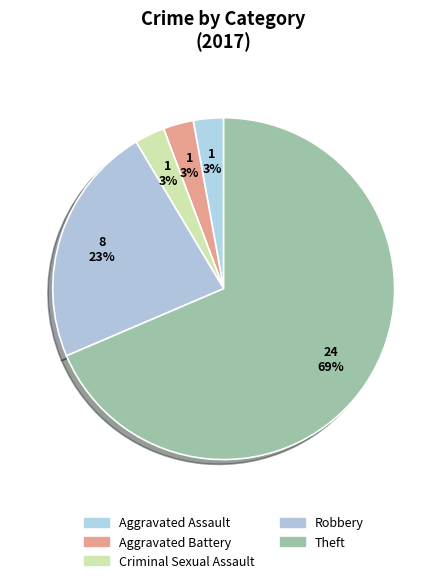

To the nearest percent, what is the average slice percentage?

20%